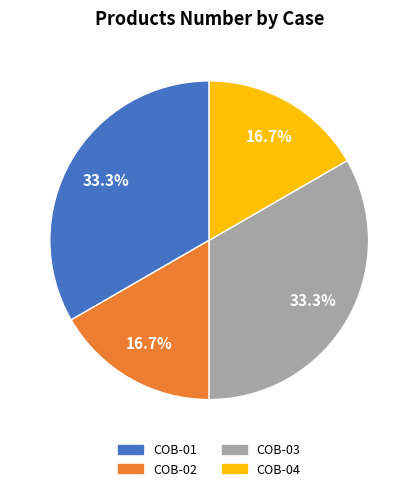

What is the ratio of the value at COB-04 to the value at COB-03?

0.5